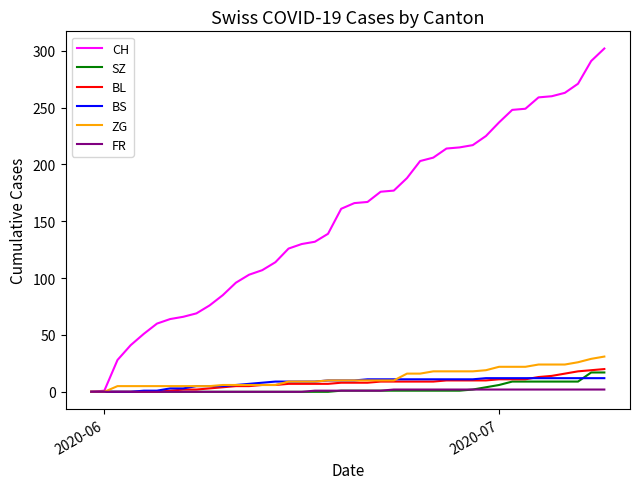

Which series has the largest total across all categories?

CH